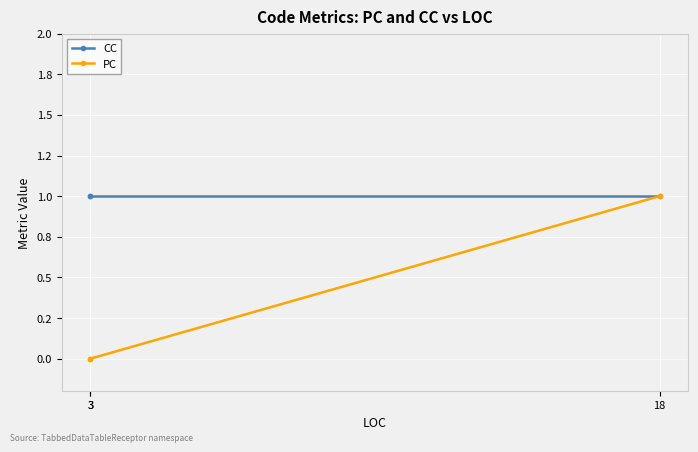

What is the value of the CC point at the 2nd from the left?

1